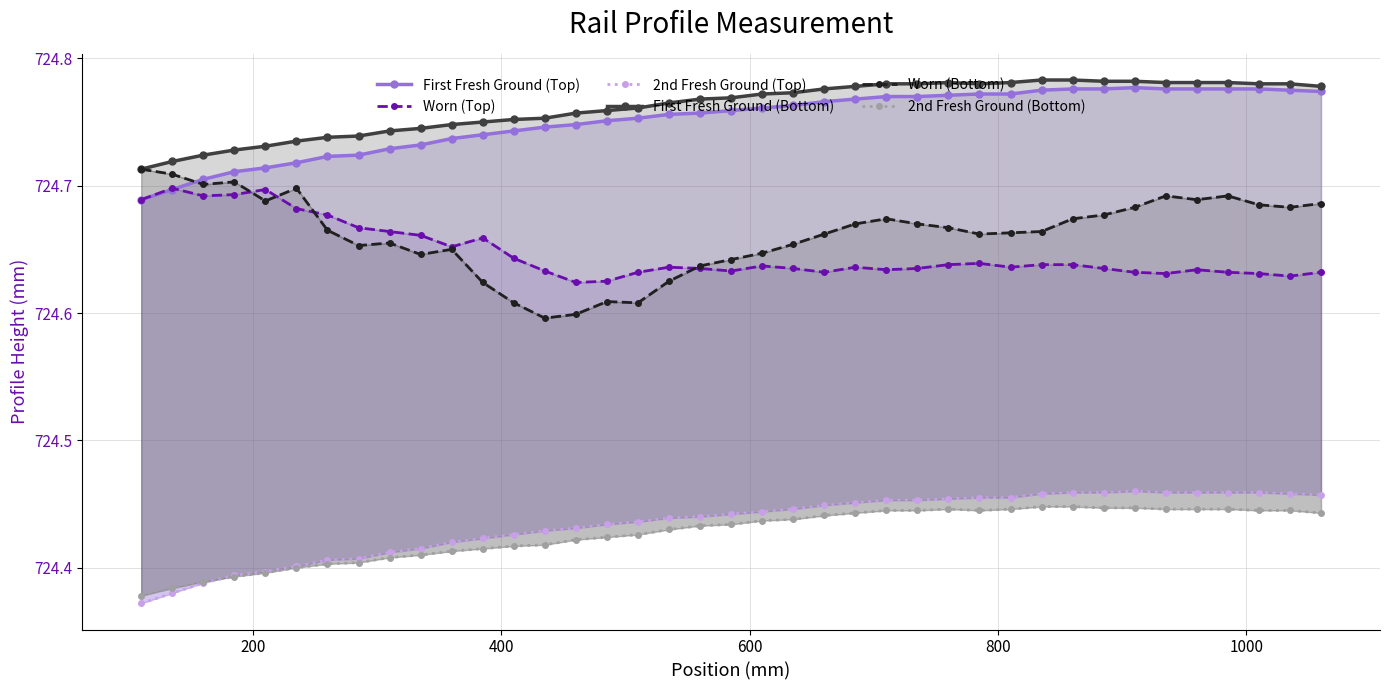

At how many categories does at least one series exceed 724?

39